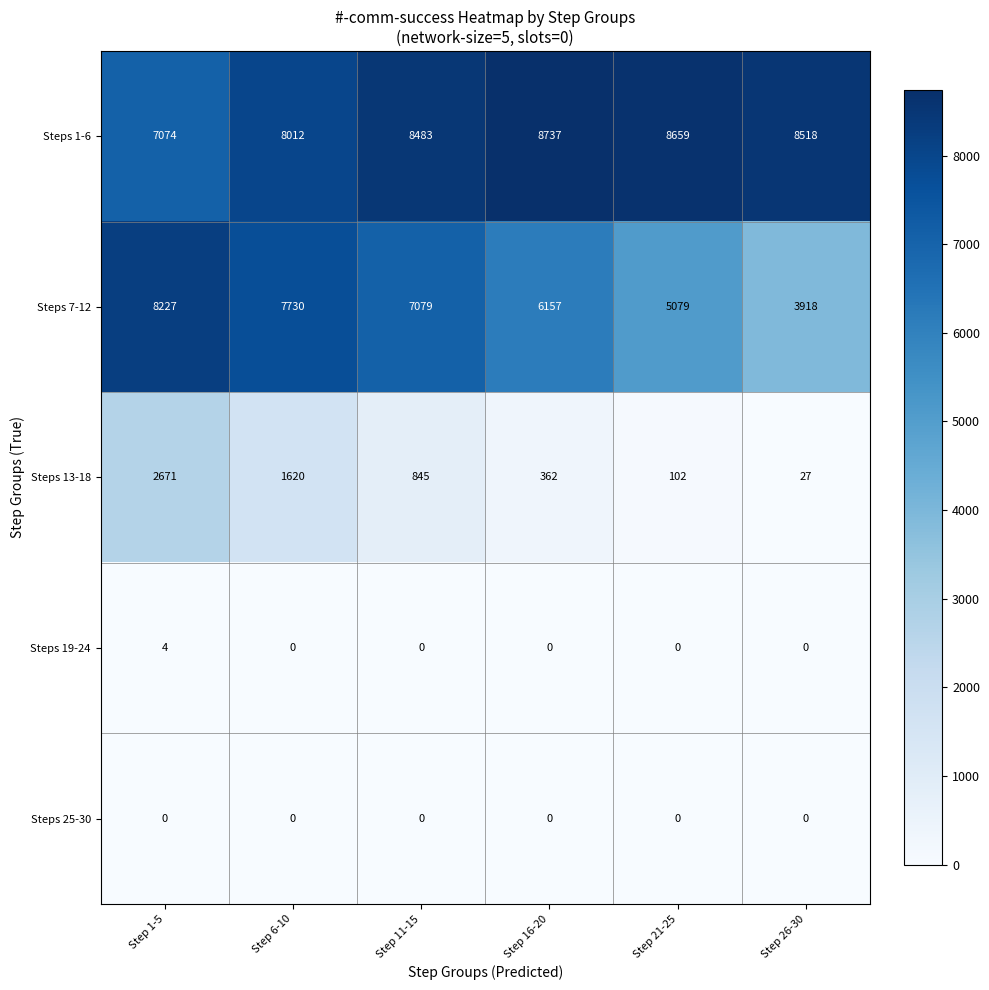

The Steps 1-6 series shows 8737 at Step 16-20. True or false?

True